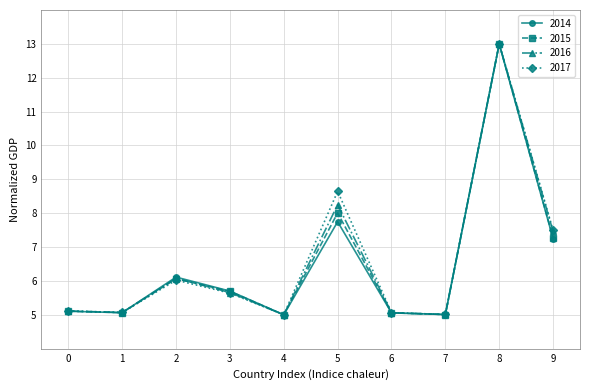

At which category is the sum across all series the highest?

8